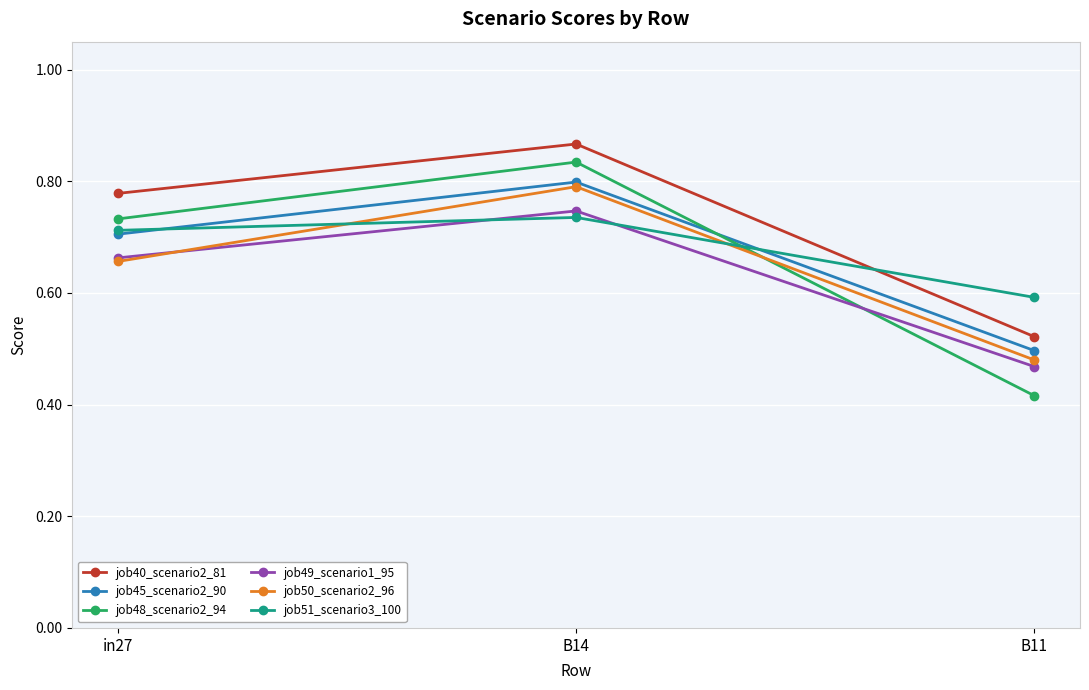

Is it true that job40_scenario2_81 equals 0.5 at B11?

True